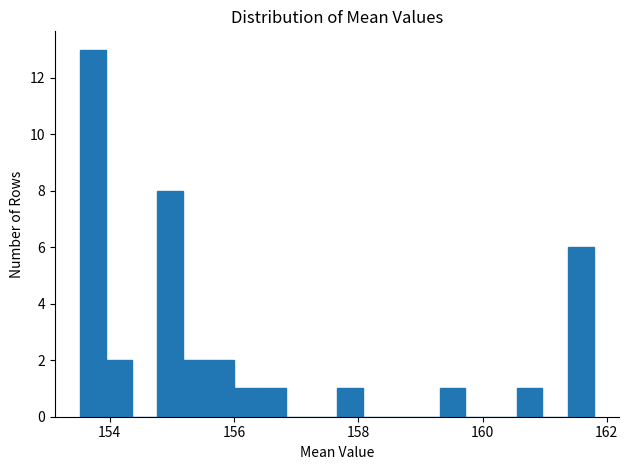

Around what value on the x-axis is the tallest bar? Give the approximate position of its centre, as read against the axis.

153.8